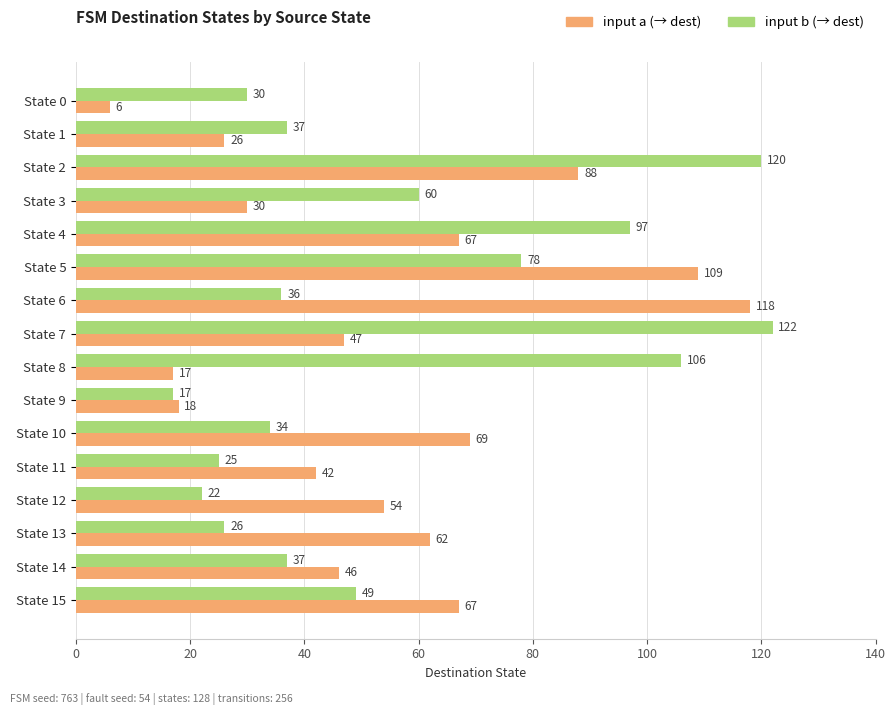

At which category is the sum across all series the highest?

State 2